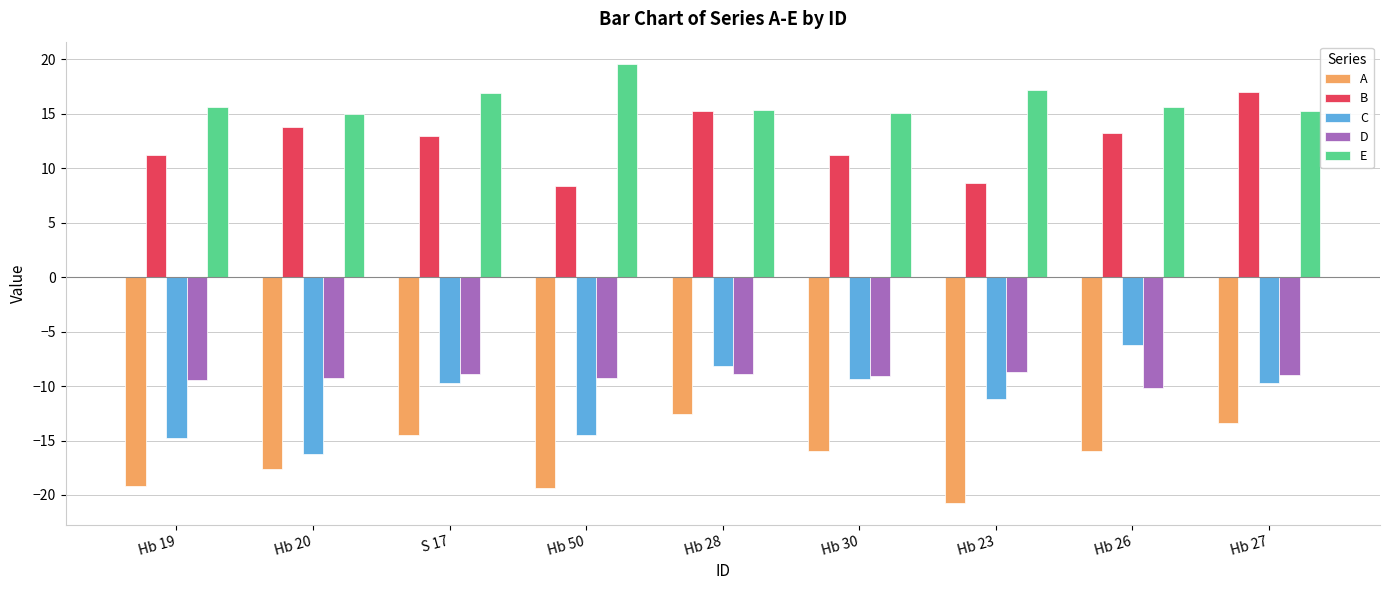

What is the difference between the second highest and minimum values in the D series?

1.3